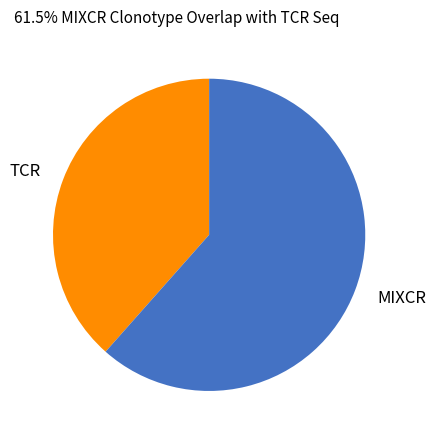

Is MIXCR the majority of the pie?

Yes